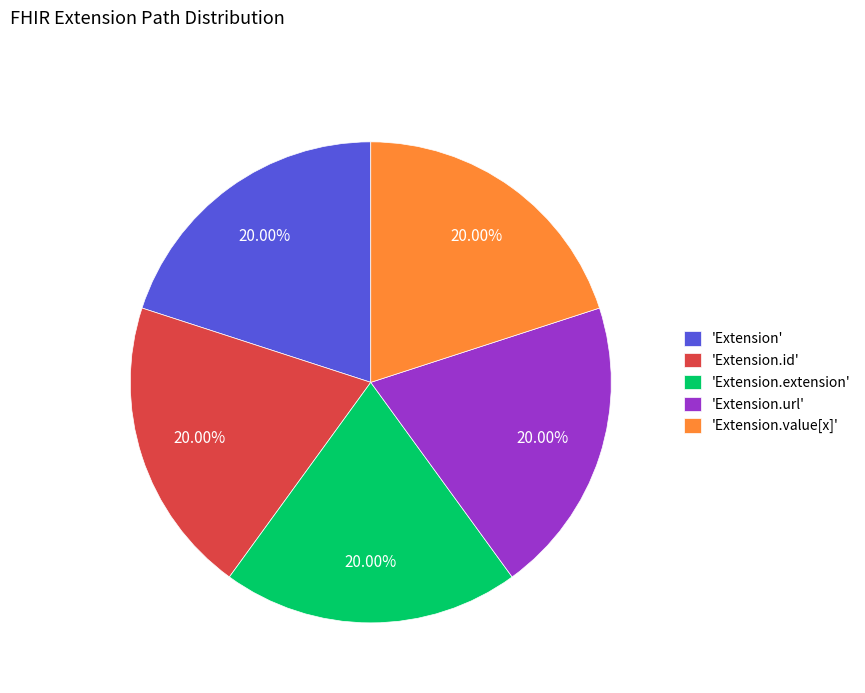

Combined, do 'Extension' and 'Extension.id' account for over 50%?

No